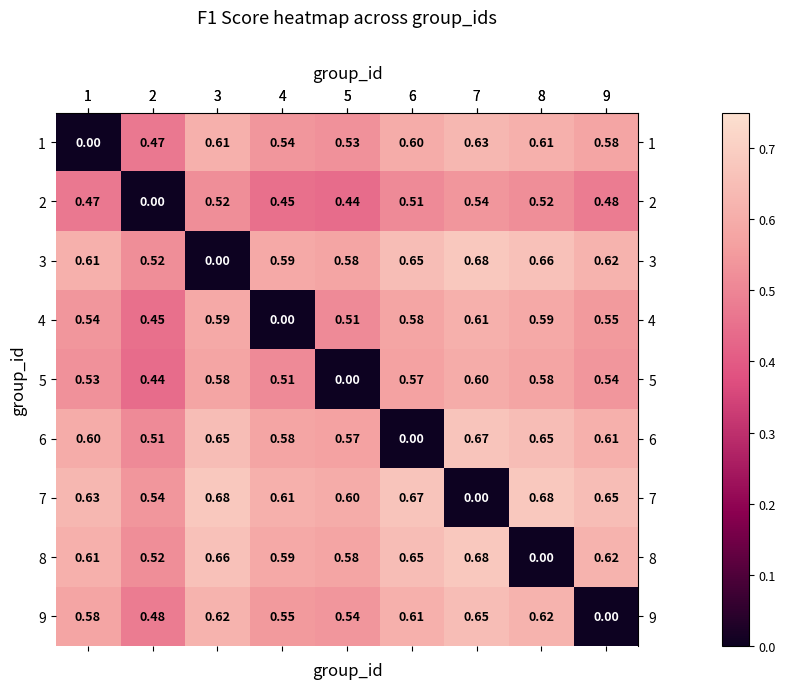

Is the value of 6 at 6 greater than the value of 7 at 3?

No